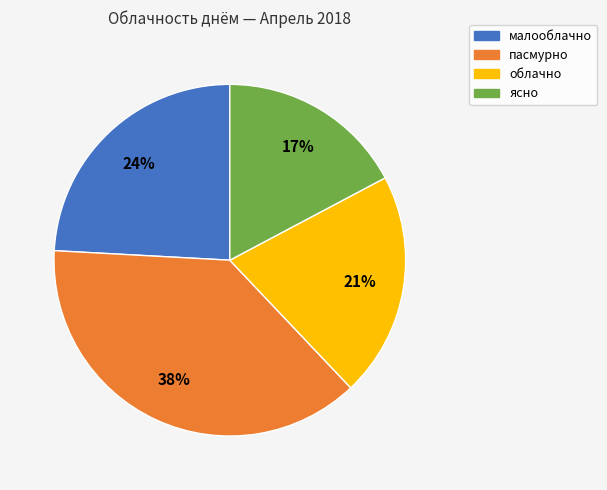

Do ясно and малооблачно together represent more than half of the pie?

No